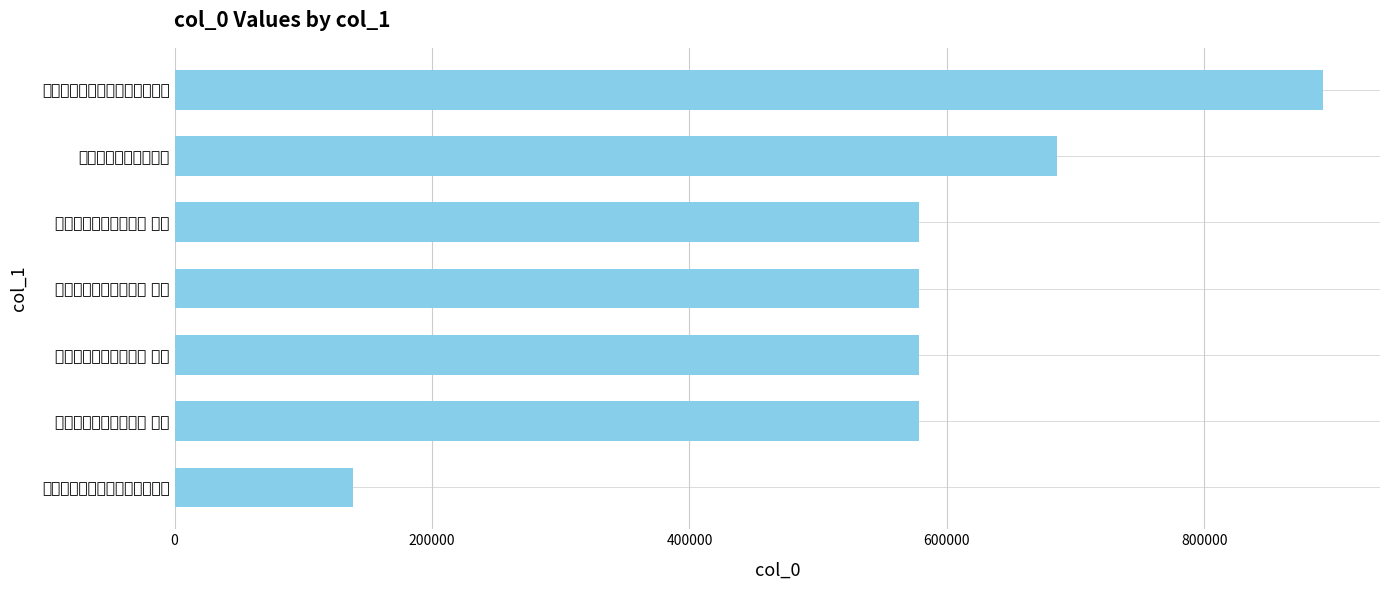

Count the number of data series in this chart.

1